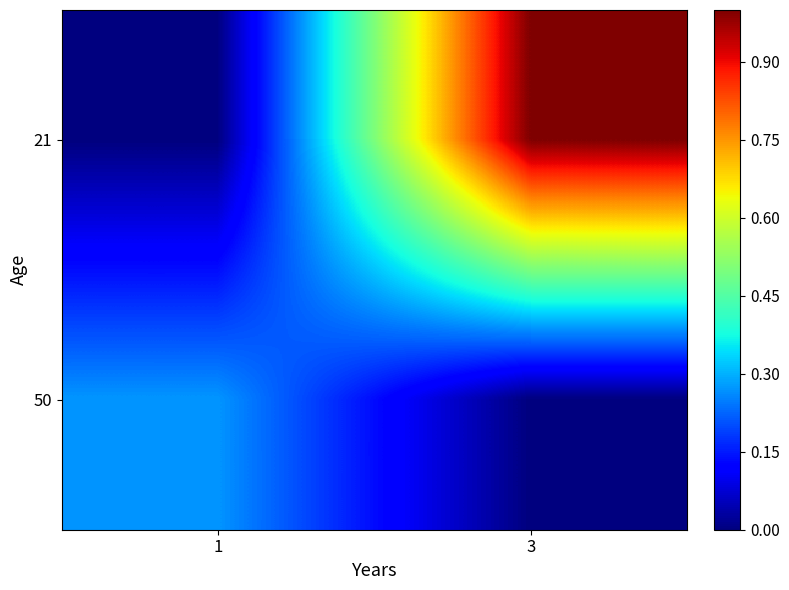

What is the greatest value displayed?

1.0